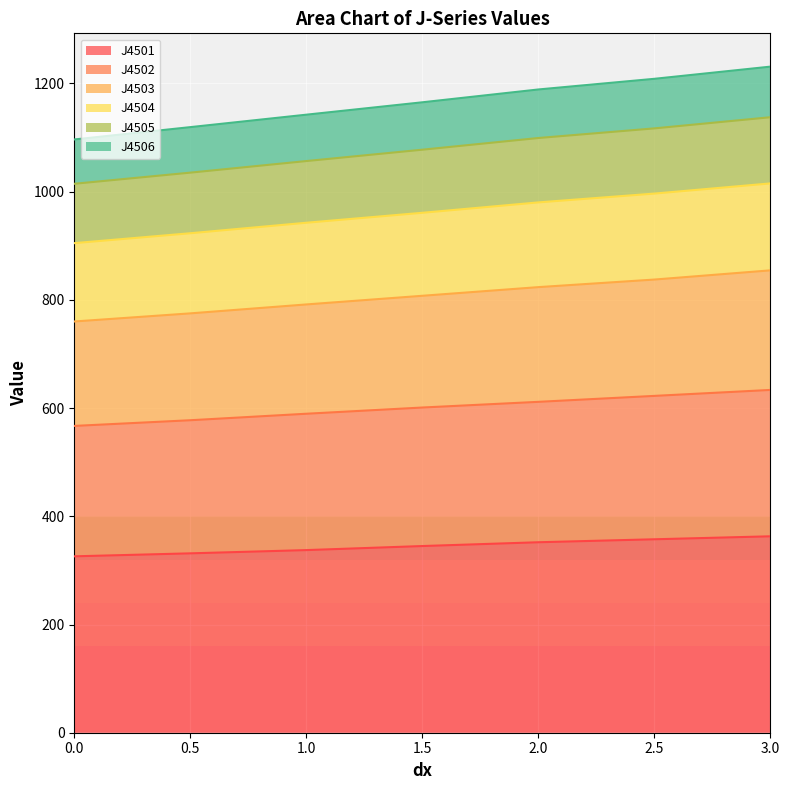

The value of J4501 at 1.0 is 337.5. True or false?

True